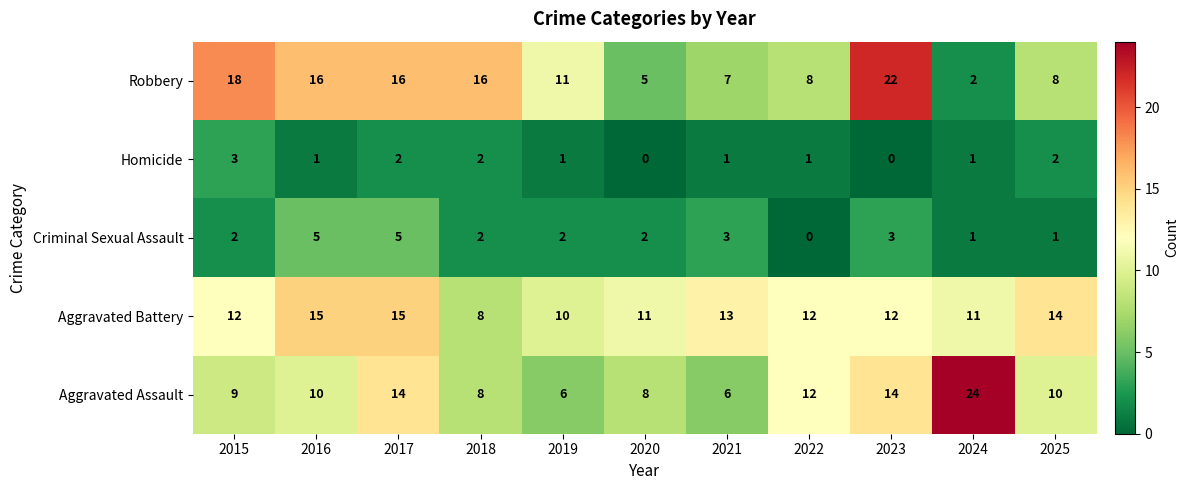

Rank the series at 2020 from lowest to highest value.

Homicide, Criminal Sexual Assault, Robbery, Aggravated Assault, Aggravated Battery